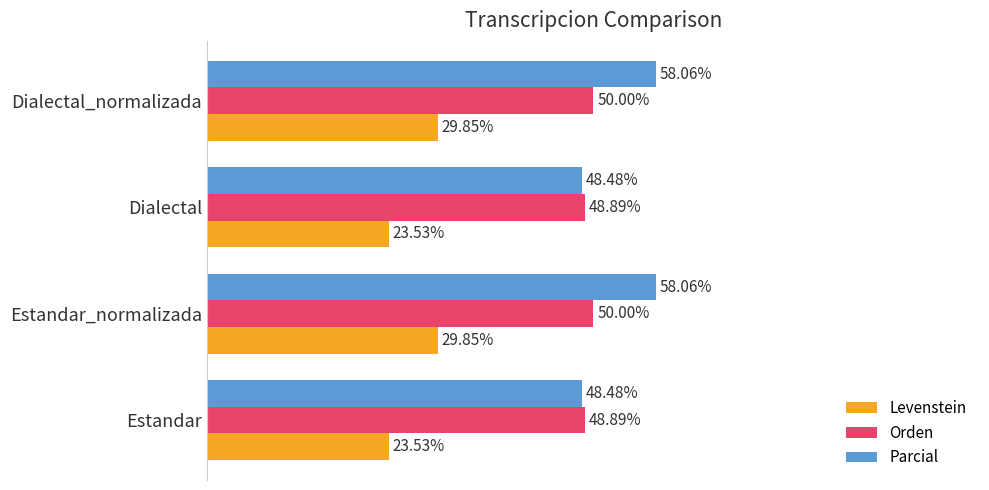

Which series has the widest spread of values?

Parcial